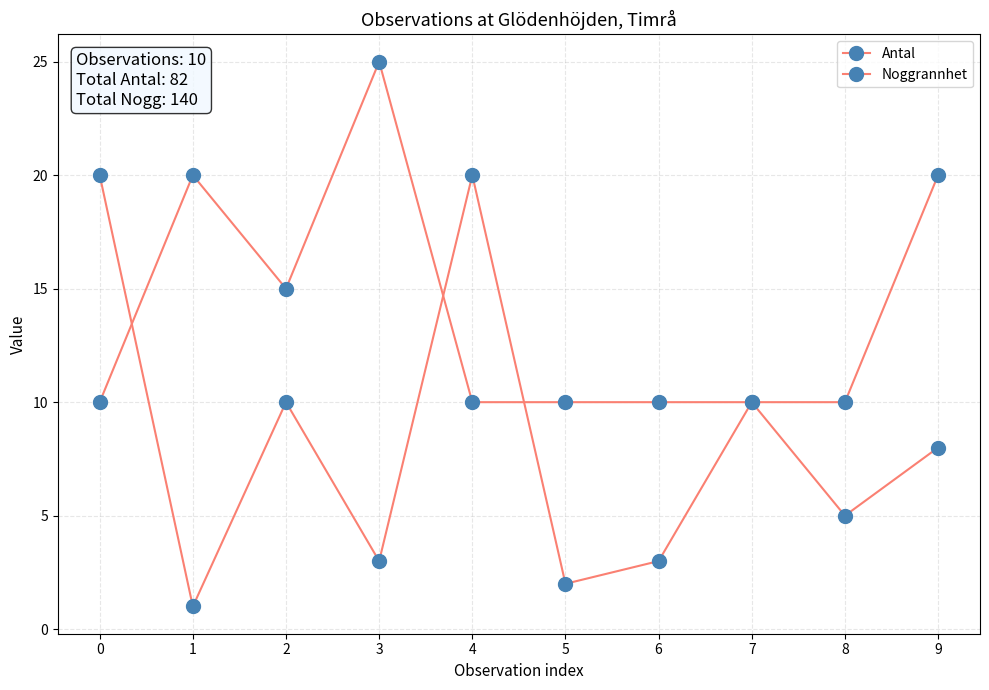

Reading left to right, extract all data points from this chart.

Antal: 0=20	1=1	2=10	3=3	4=20	5=2	6=3	7=10	8=5	9=8
Noggrannhet: 0=10	1=20	2=15	3=25	4=10	5=10	6=10	7=10	8=10	9=20